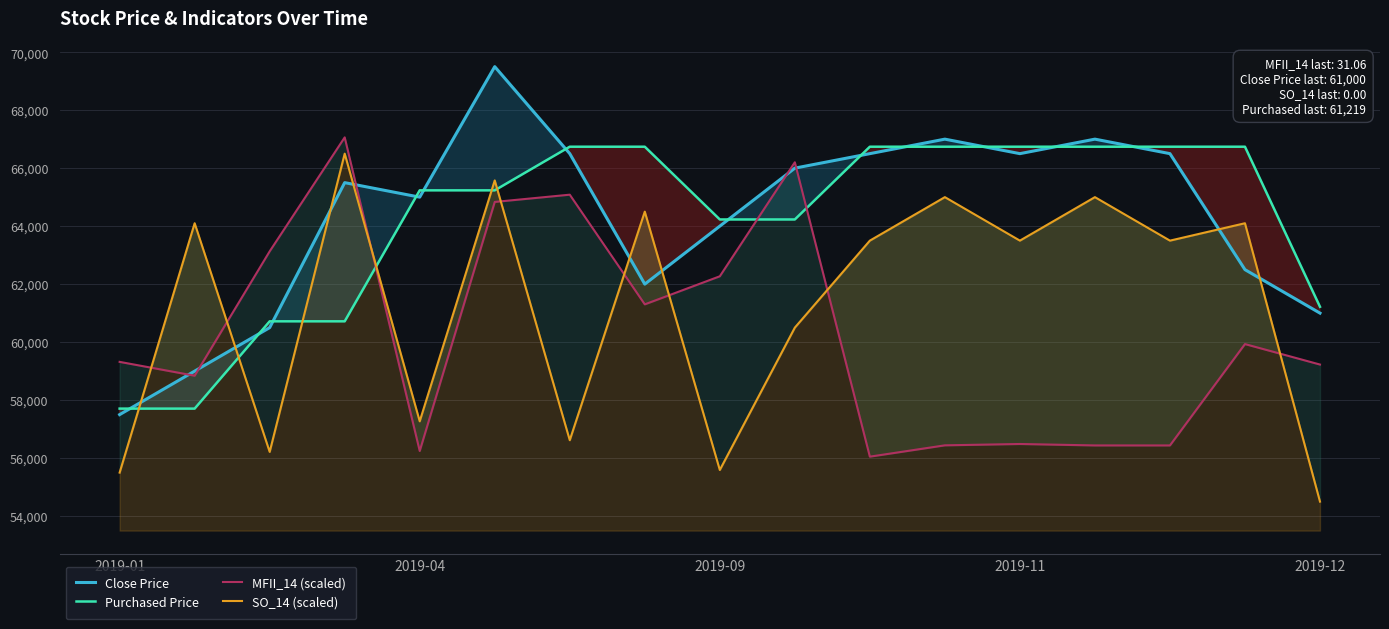

Which series has the widest spread of values?

Close Price